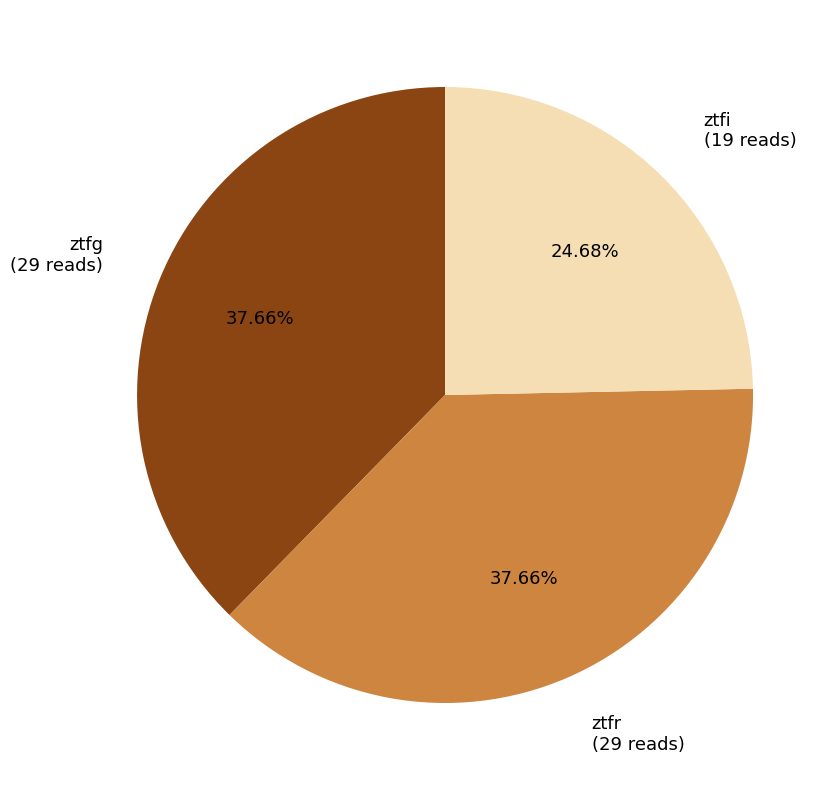

Does any single category account for the majority?

No